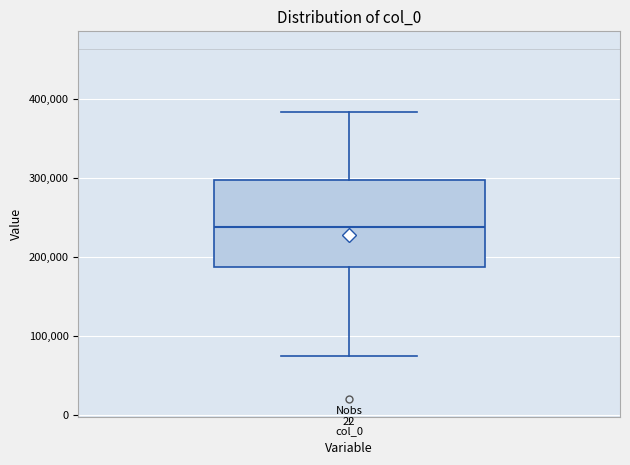

Read this box plot against the y-axis: the position of the median line, the range covered by the box, and the ends of both whiskers. The values are not printed on the chart, so give them approximately, as read against the axis.

median 240000, box 190000 to 300000, whiskers 70000 to 380000